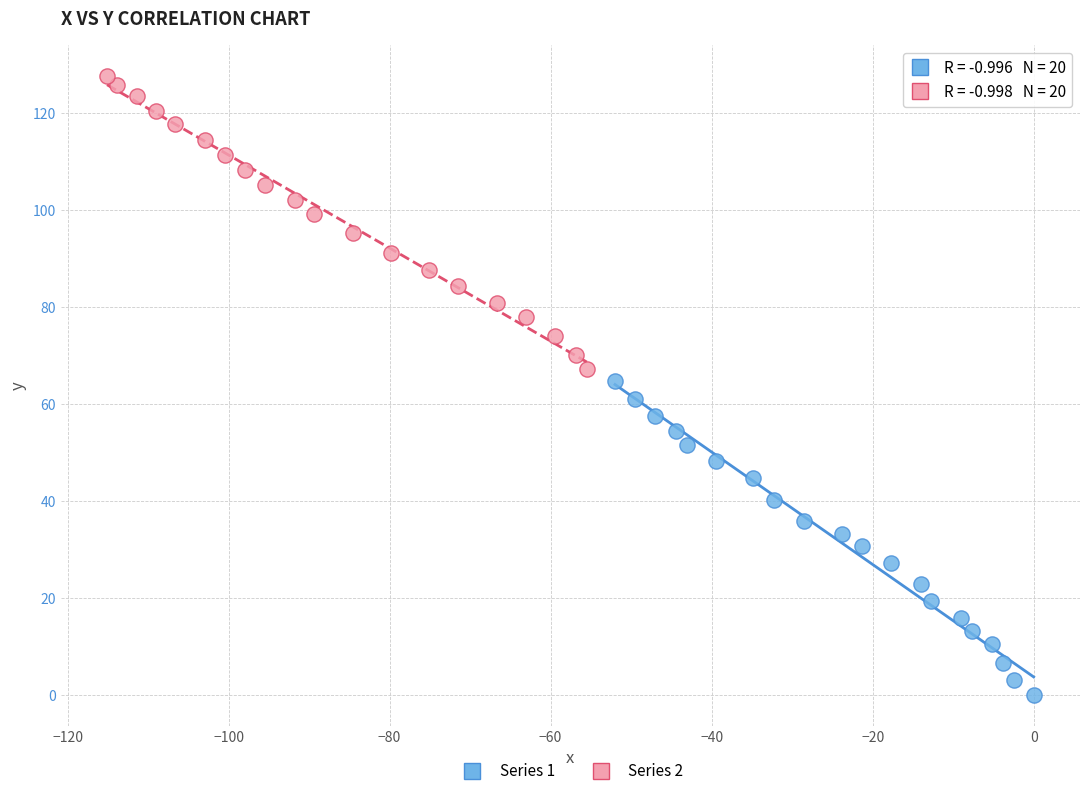

What are all the series names shown in the legend?

Series 1, Series 2